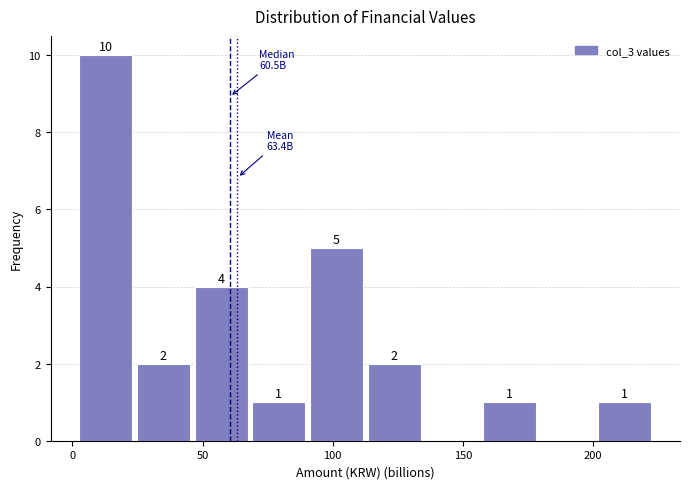

Over which range of the x-axis is the bar tallest?

5 to 25